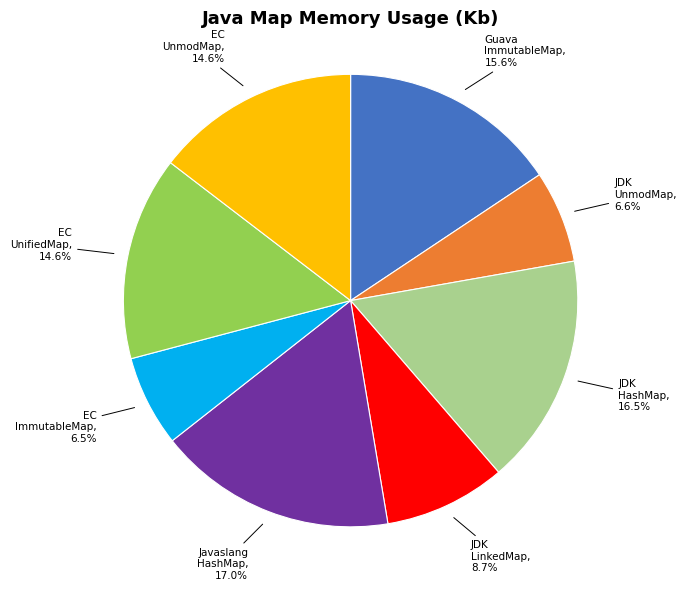

Does any single category account for the majority?

No